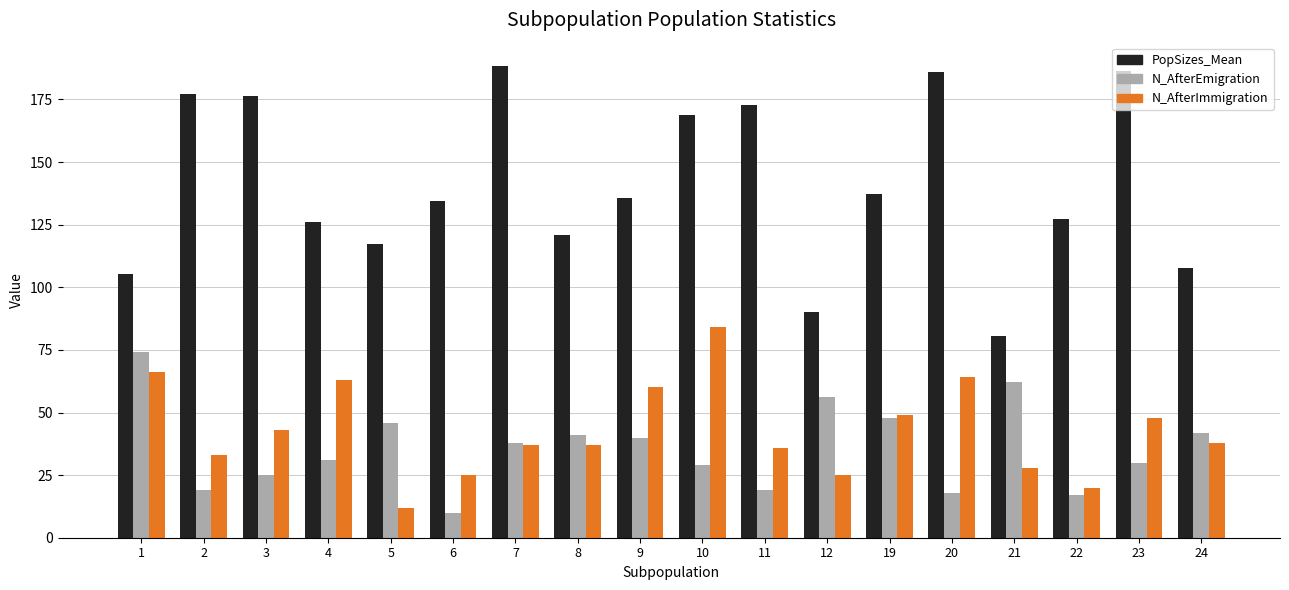

What is the value of the N_AfterEmigration bar at the 3rd from the left?

25.0